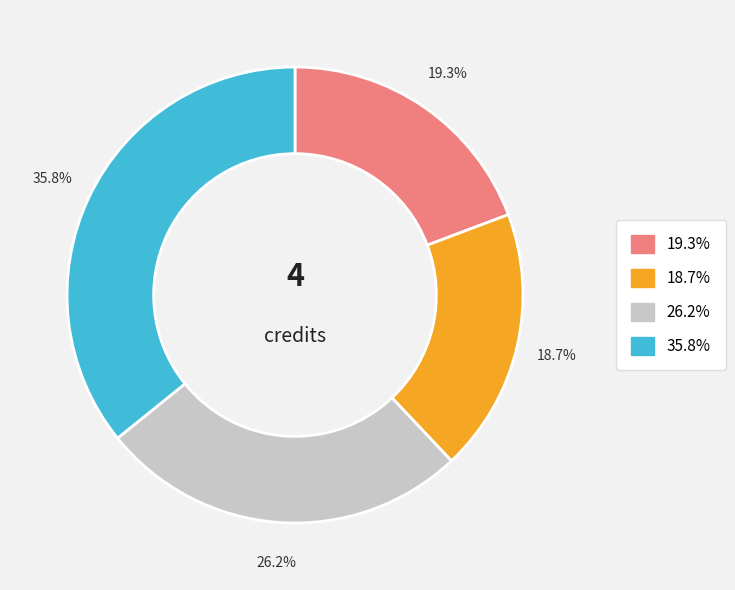

Does any single category account for the majority?

No